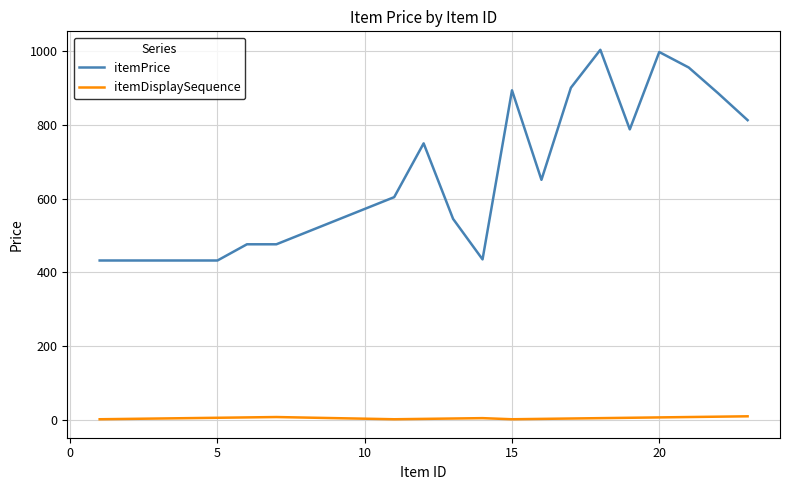

What is the difference between the maximum and minimum values in the itemPrice series?

572